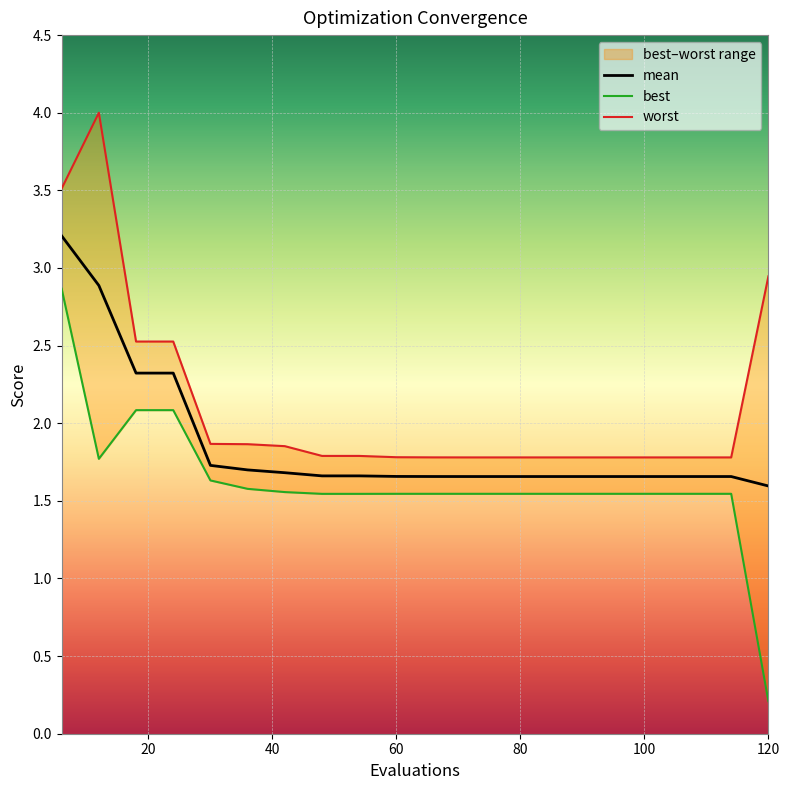

True or false: mean has a value of 2.5 at 120.

False